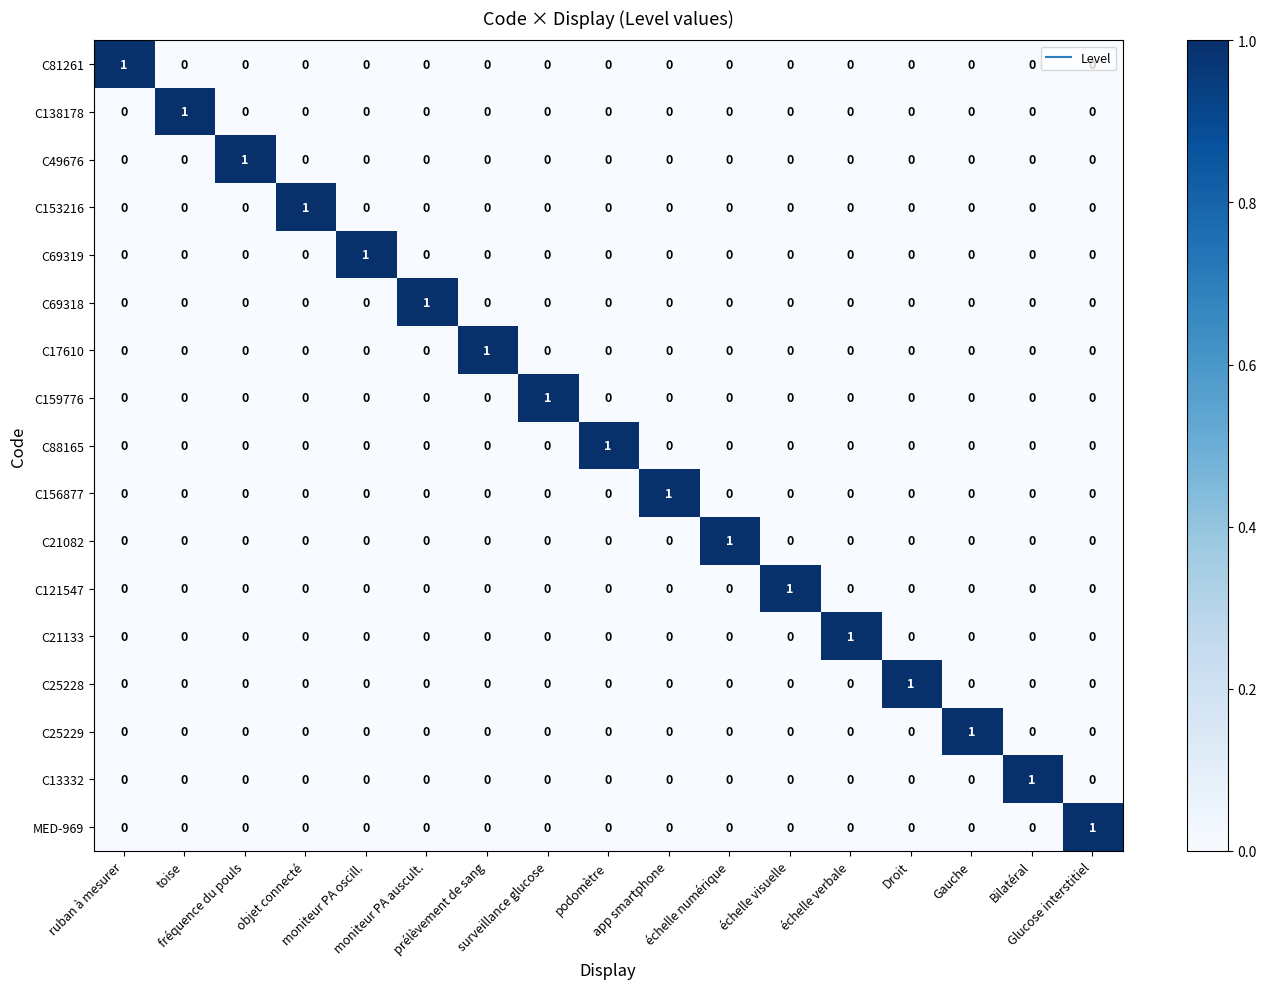

At how many categories does at least one series exceed 0?

17